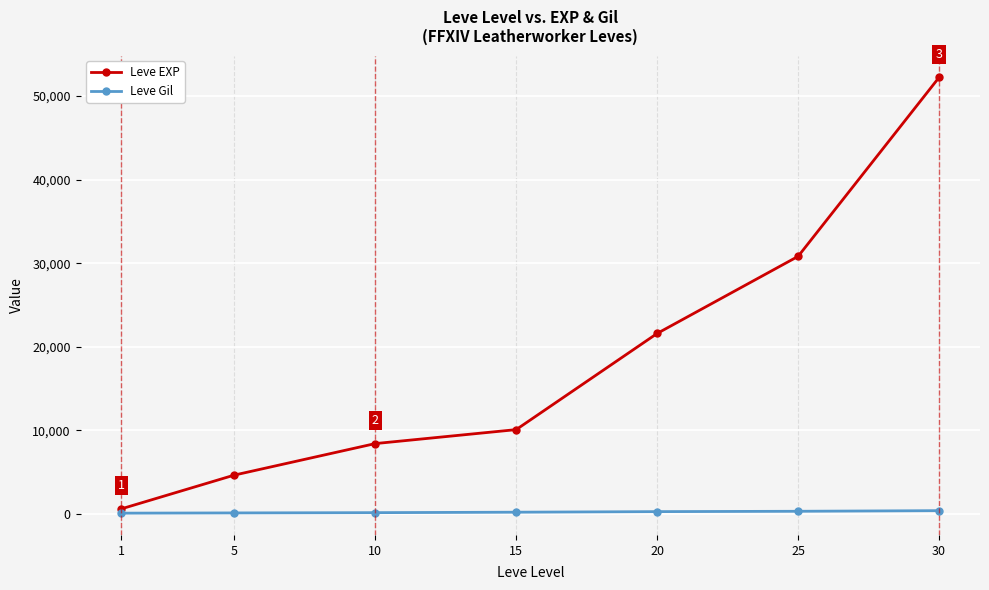

What is the sum of all Leve Gil values?

1691